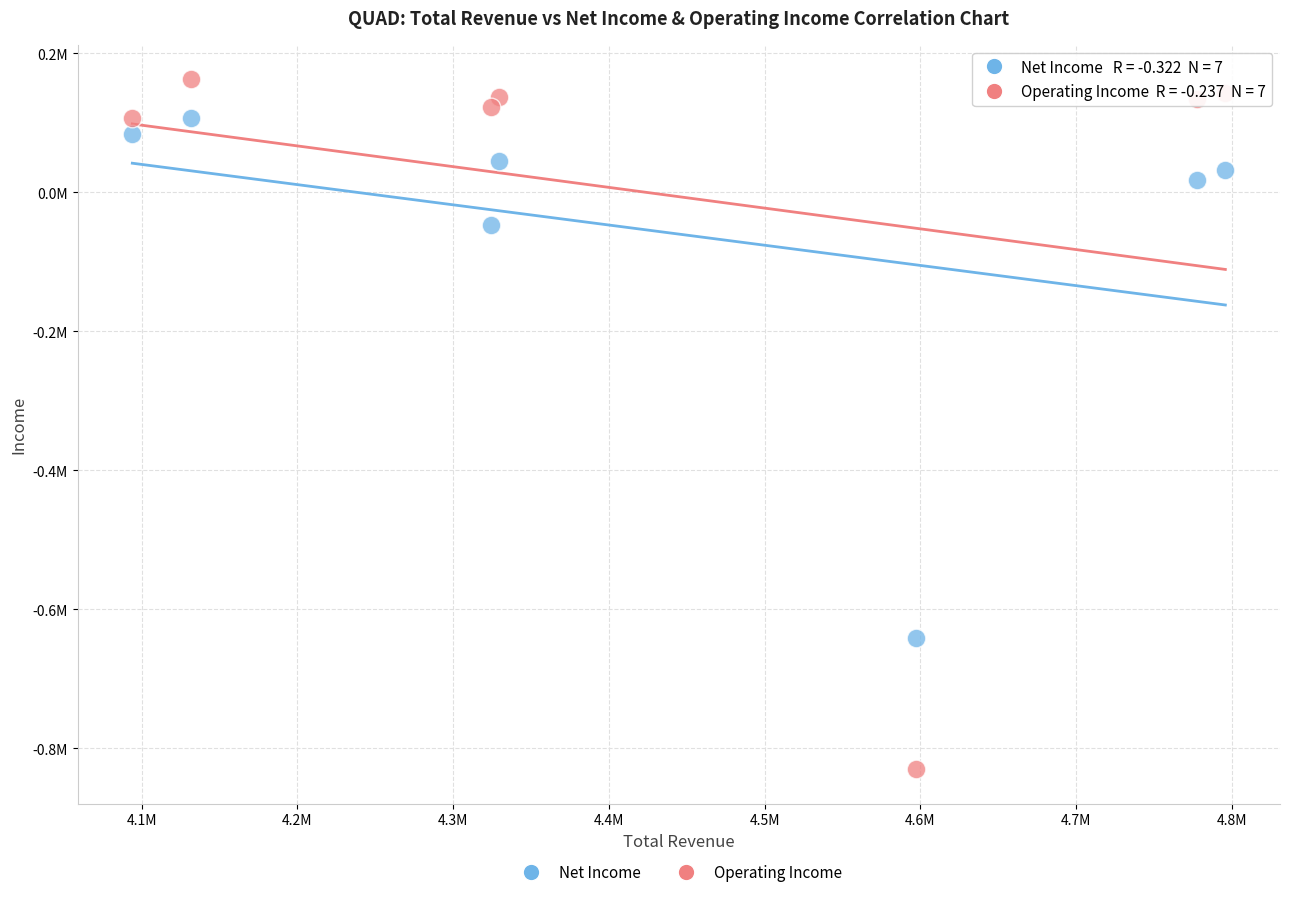

Which series contains the lowest Y value?

Operating Income